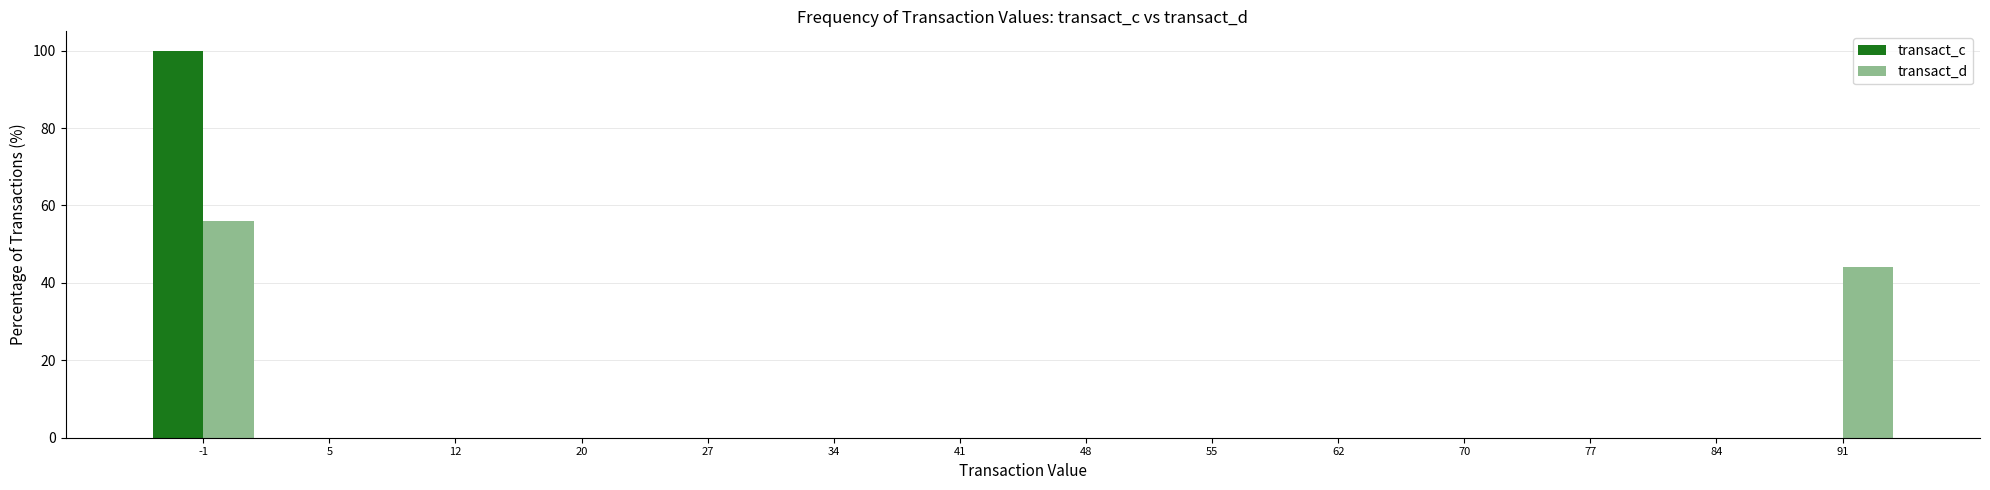

Reading left to right, list every range on the x-axis with the height of the bar of each series over it. Neither the bar edges nor the heights are printed on the chart, so give them approximately, as read against the axes.

-5 to 2: transact_c=100	transact_d=56
2 to 9: transact_c=0	transact_d=0
9 to 16: transact_c=0	transact_d=0
16 to 24: transact_c=0	transact_d=0
24 to 31: transact_c=0	transact_d=0
31 to 38: transact_c=0	transact_d=0
38 to 45: transact_c=0	transact_d=0
45 to 52: transact_c=0	transact_d=0
52 to 59: transact_c=0	transact_d=0
59 to 66: transact_c=0	transact_d=0
66 to 74: transact_c=0	transact_d=0
74 to 81: transact_c=0	transact_d=0
81 to 88: transact_c=0	transact_d=0
88 to 95: transact_c=0	transact_d=44